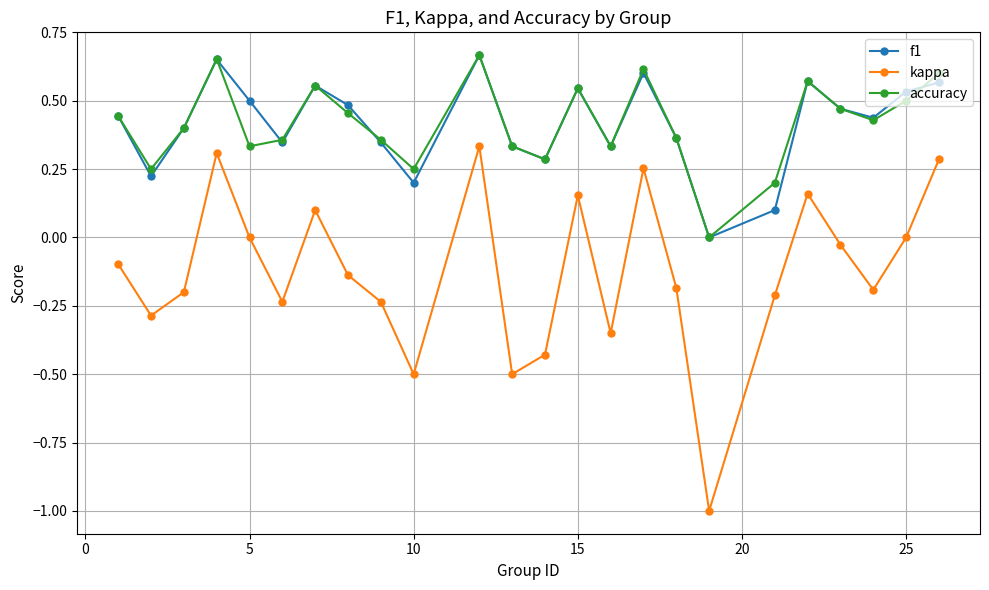

What is the minimum value for kappa?

-1.0